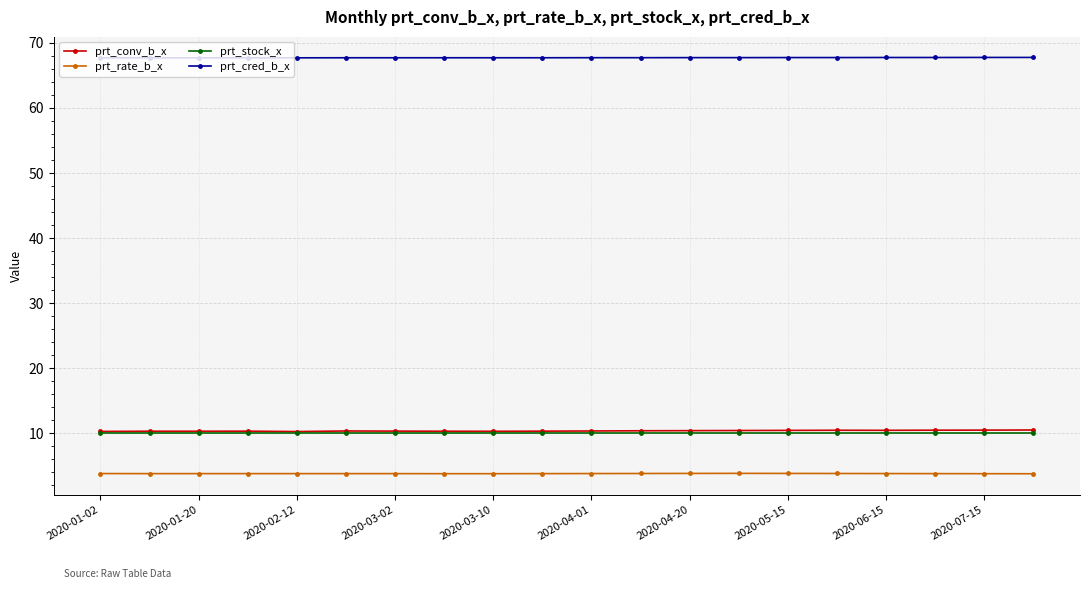

What is the lowest value of the prt_cred_b_x series?

67.7